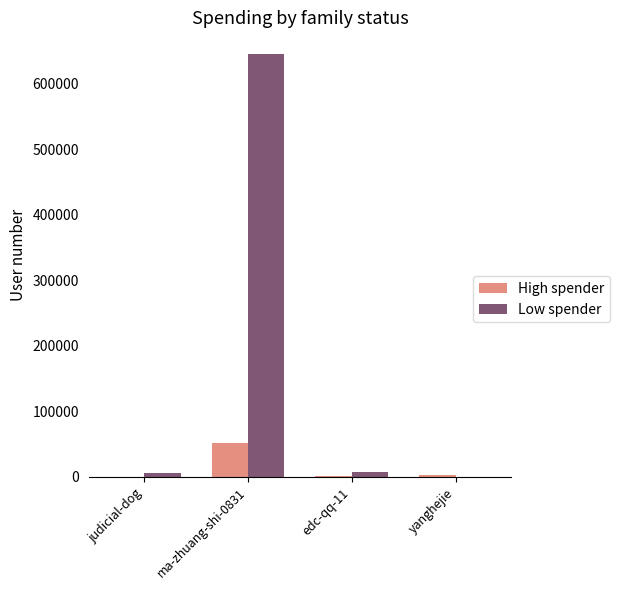

Where is High spender nearest to the value 26066?

yanghejie